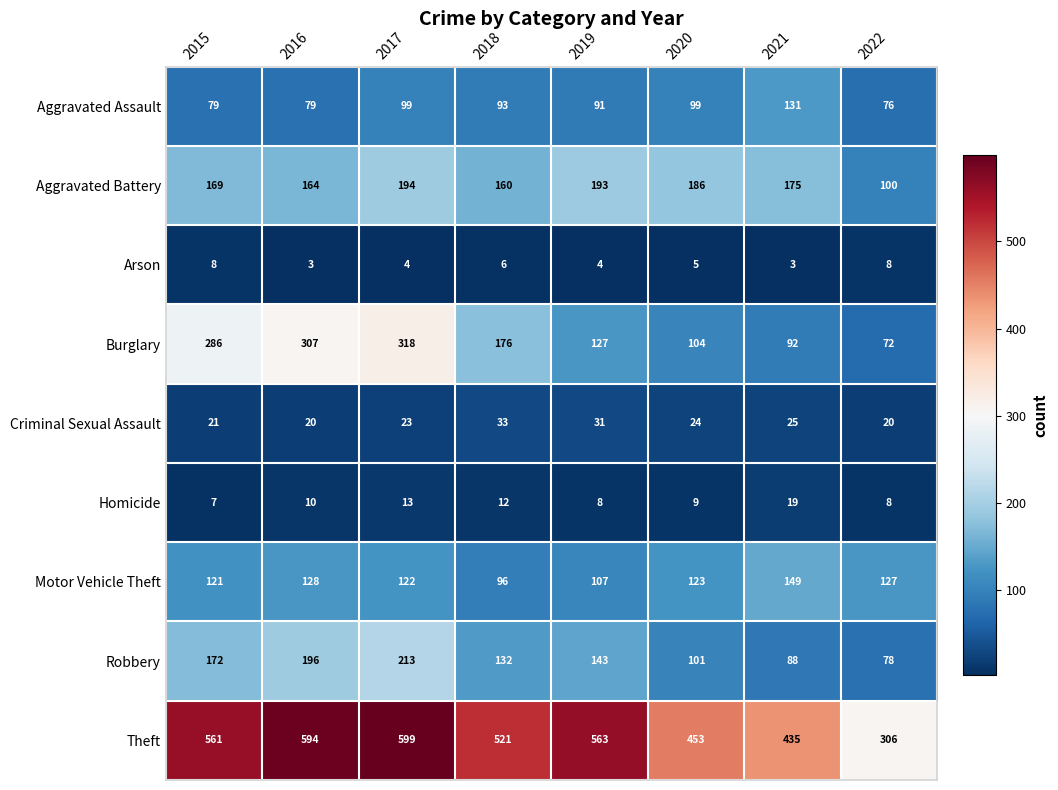

What is the average value of the Aggravated Battery series?

168